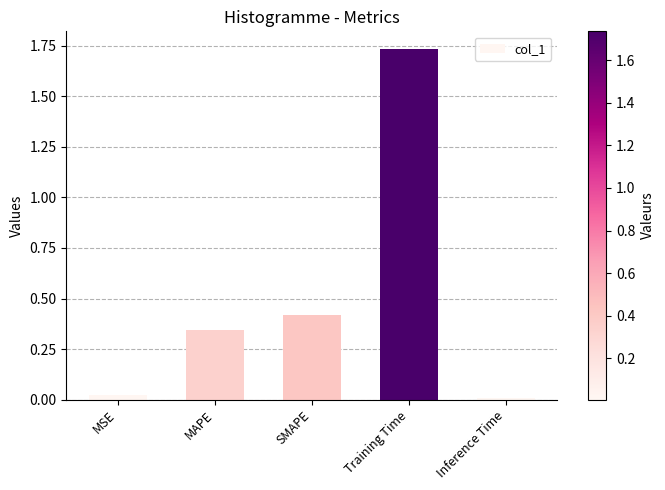

Between MAPE and MSE, which is larger?

MAPE